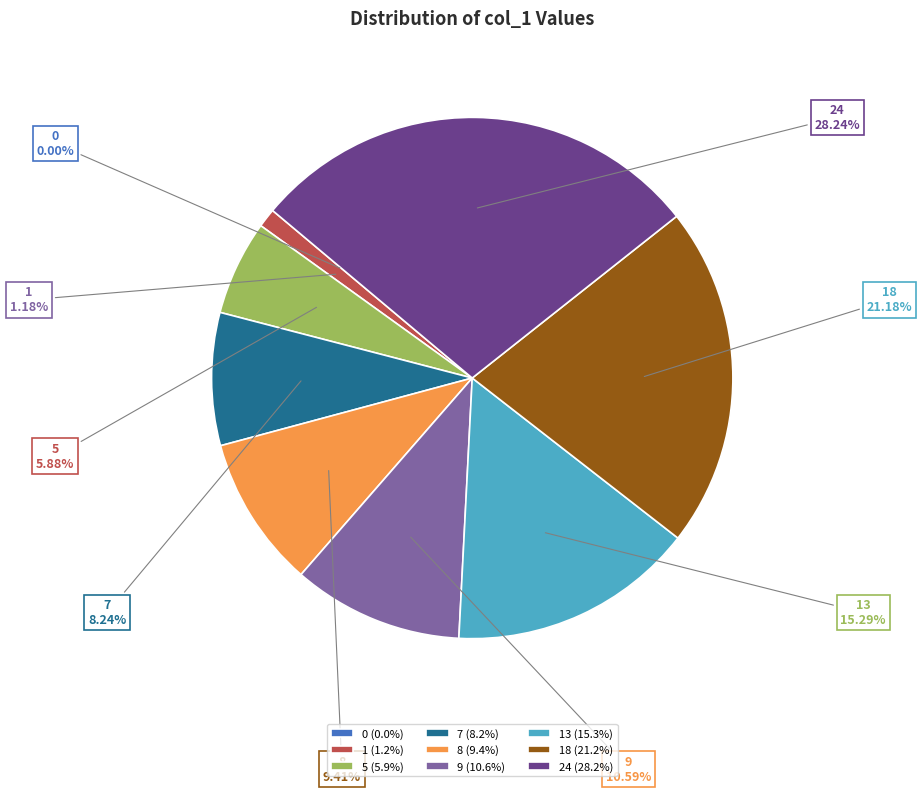

Does any single category account for the majority?

No